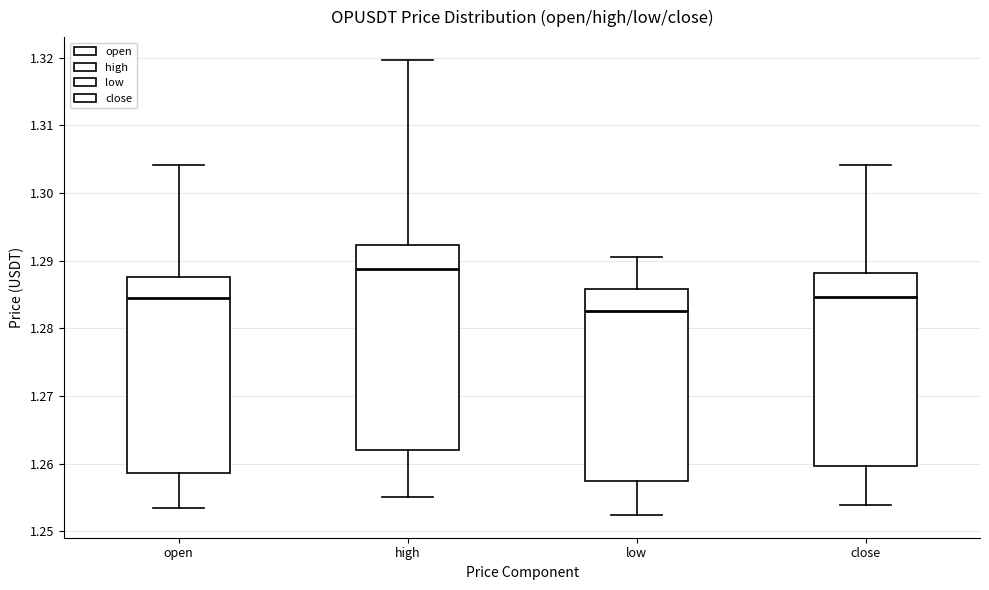

Reading left to right, transcribe this box plot: for each box, give where its median line is, the range the box spans, and where its two whiskers end, as read against the y-axis. The values are not printed on the chart, so give them approximately, as read against the axis.

open: median 1.285, box 1.259 to 1.288, whiskers 1.253 to 1.304
high: median 1.289, box 1.262 to 1.292, whiskers 1.255 to 1.320
low: median 1.283, box 1.257 to 1.286, whiskers 1.252 to 1.291
close: median 1.285, box 1.260 to 1.288, whiskers 1.254 to 1.304